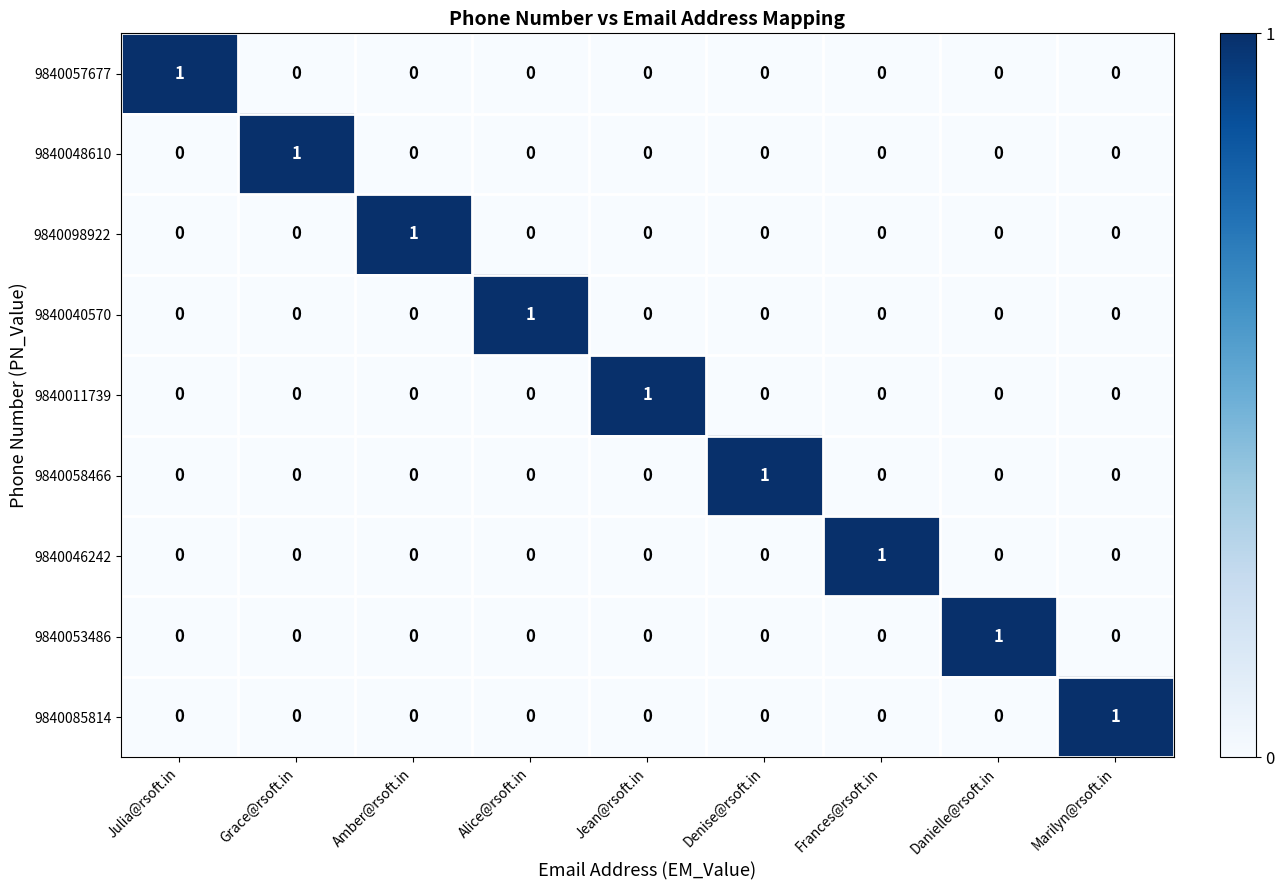

At how many categories does at least one series exceed 0?

9